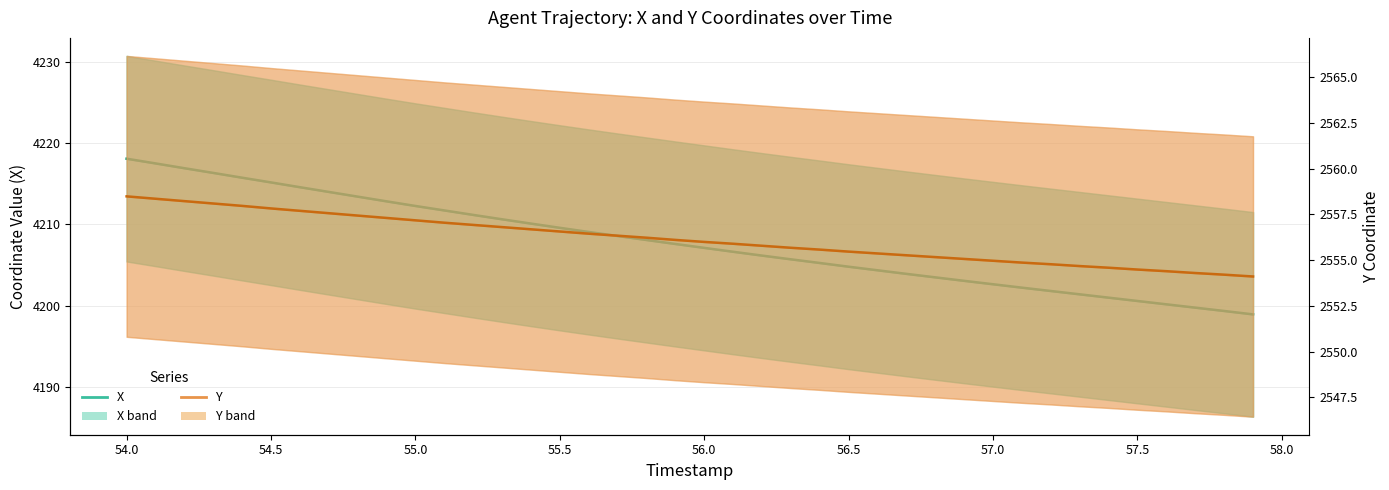

How many lines are shown in the chart?

2